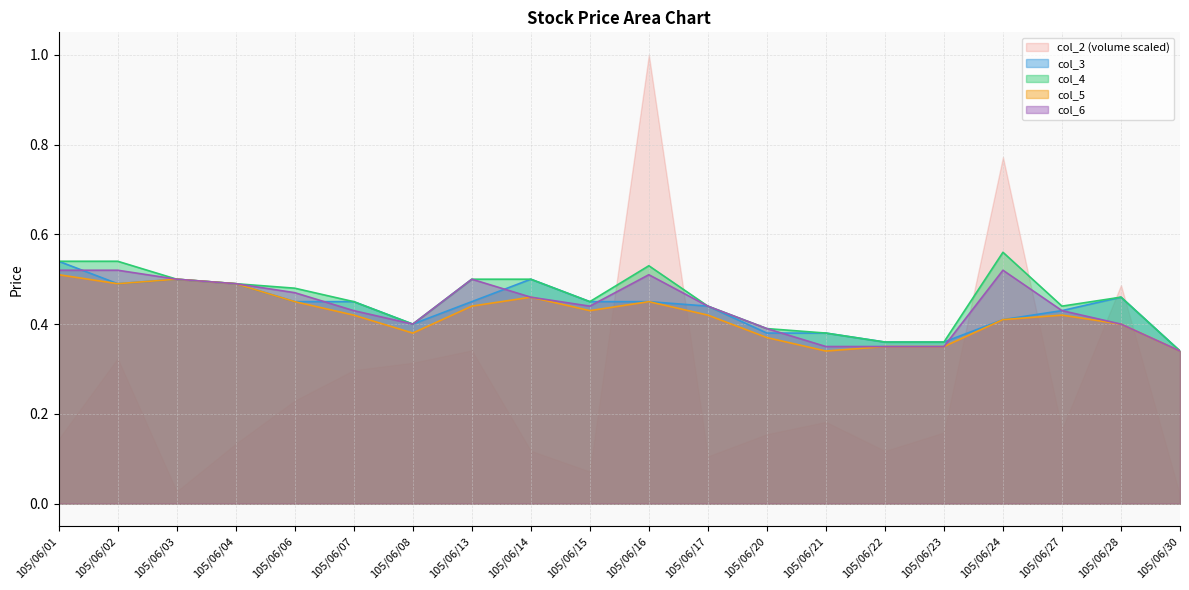

Which series has the widest spread of values?

col_2 (volume scaled)